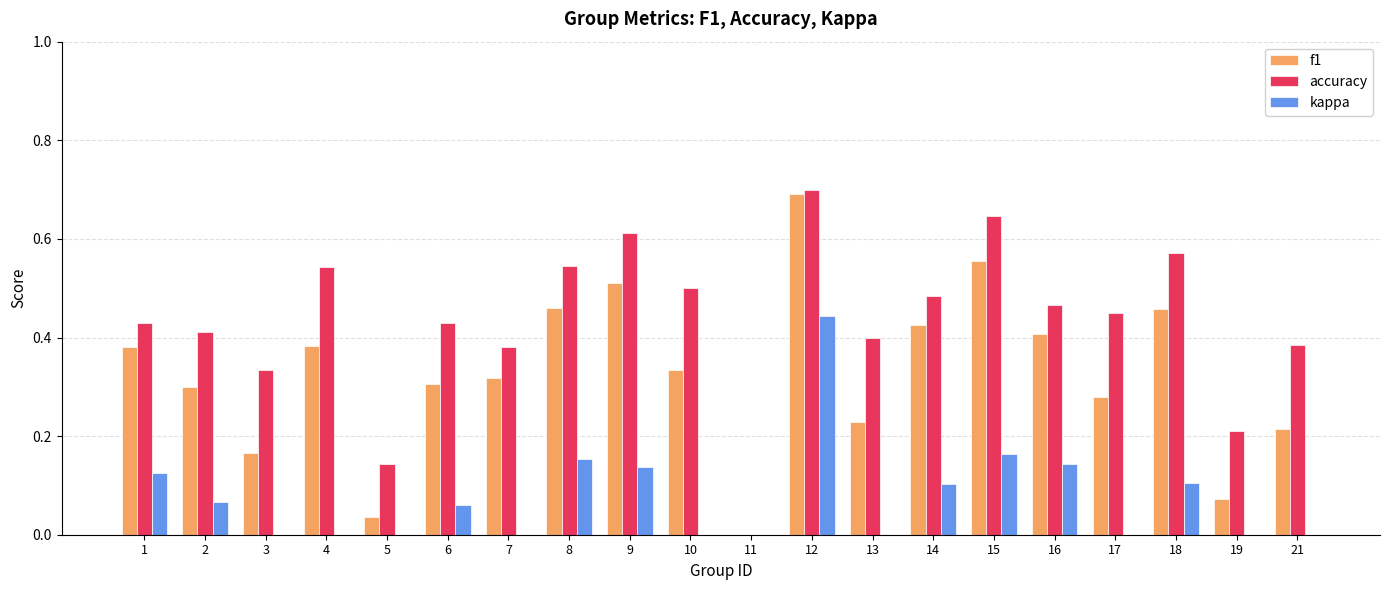

What is the total value across all series at 15?

1.4